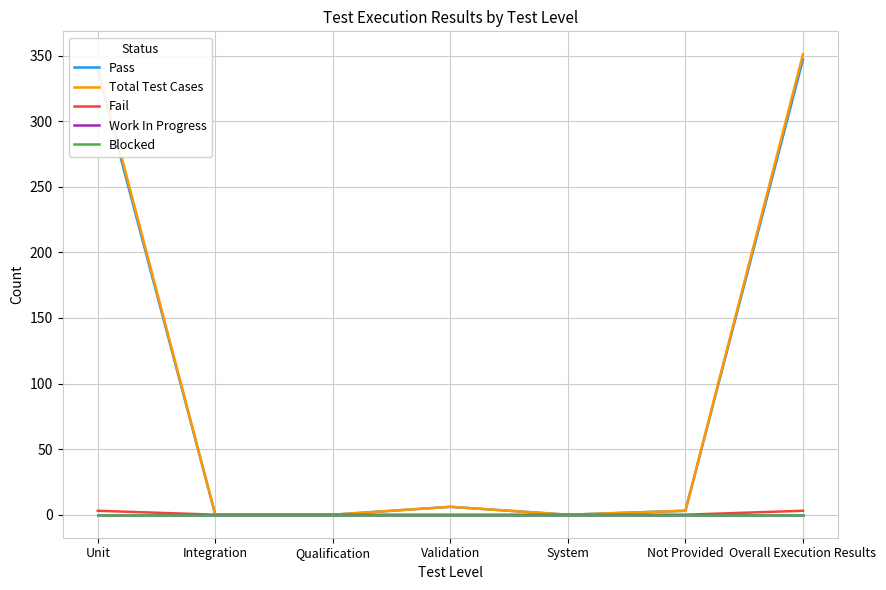

Is this an area chart (filled region under the line)?

No